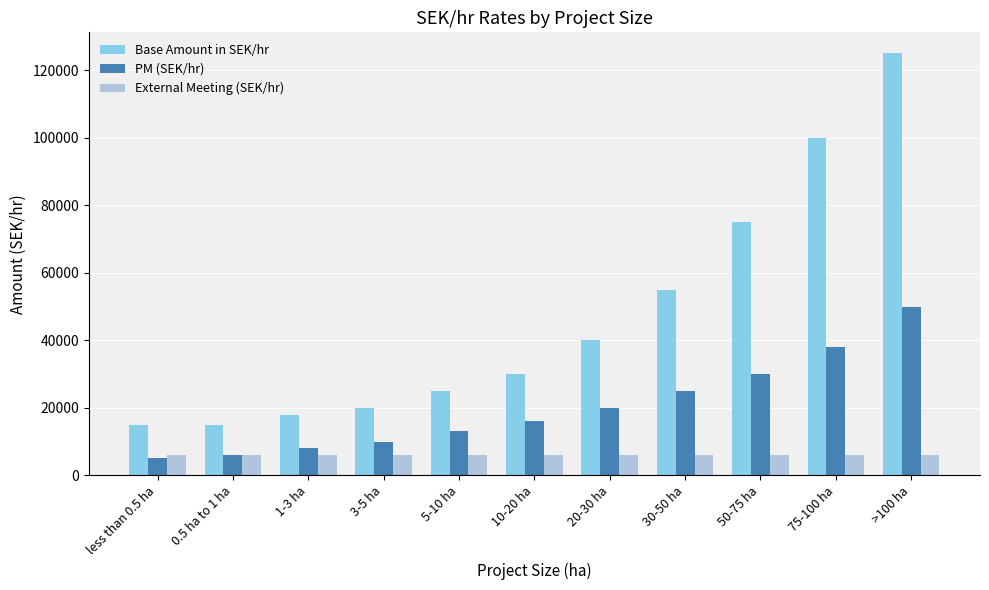

What value does the PM (SEK/hr) series have at 1-3 ha, to the nearest 10?

8000